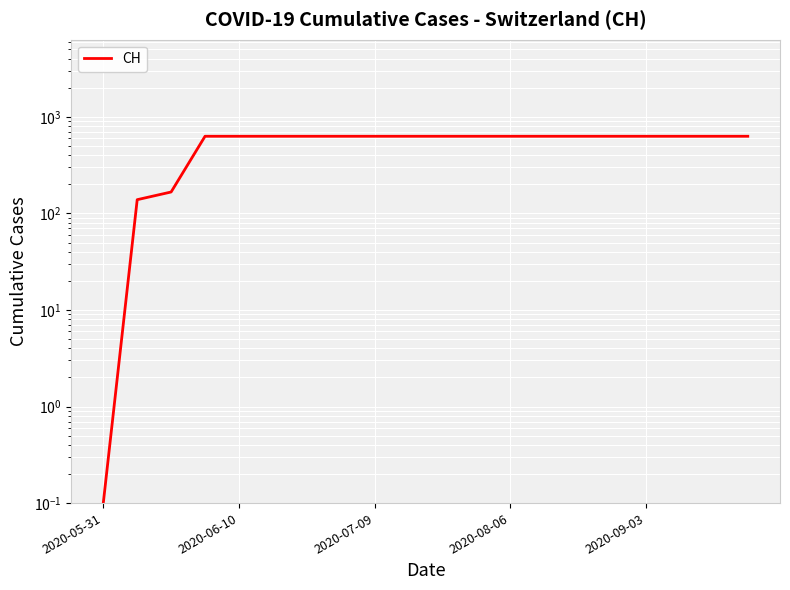

True or false: the data has more than 0 interior local peaks.

False